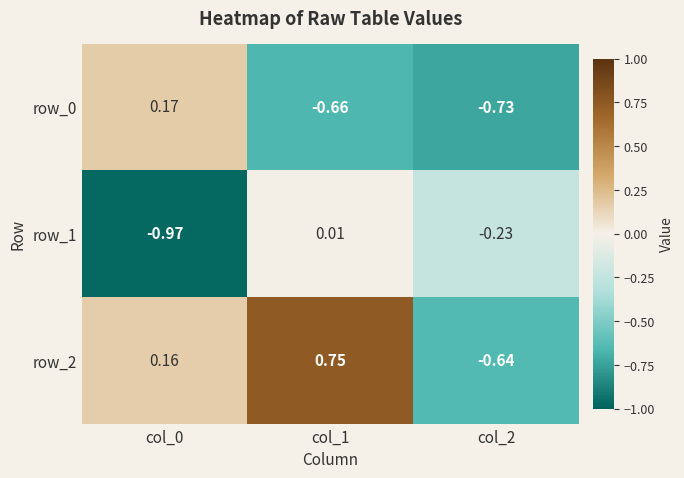

Is the value of row_1 at col_0 greater than the value of row_2 at col_1?

No